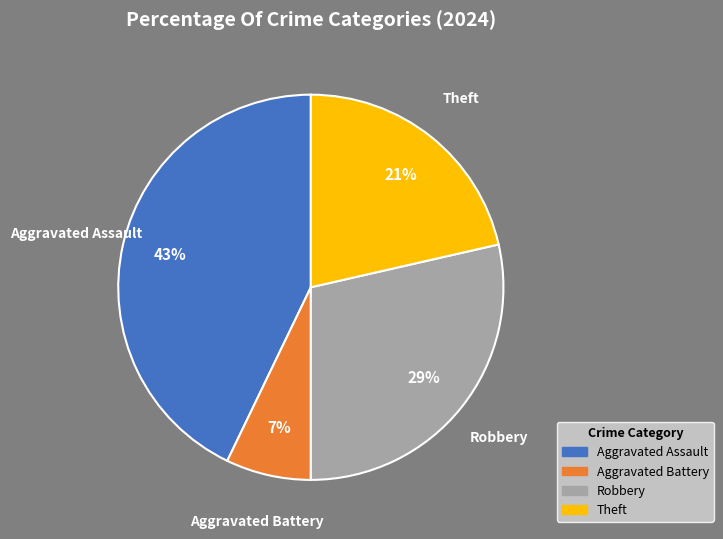

Approximately how many times larger is the value at Robbery compared to Aggravated Assault?

0.7